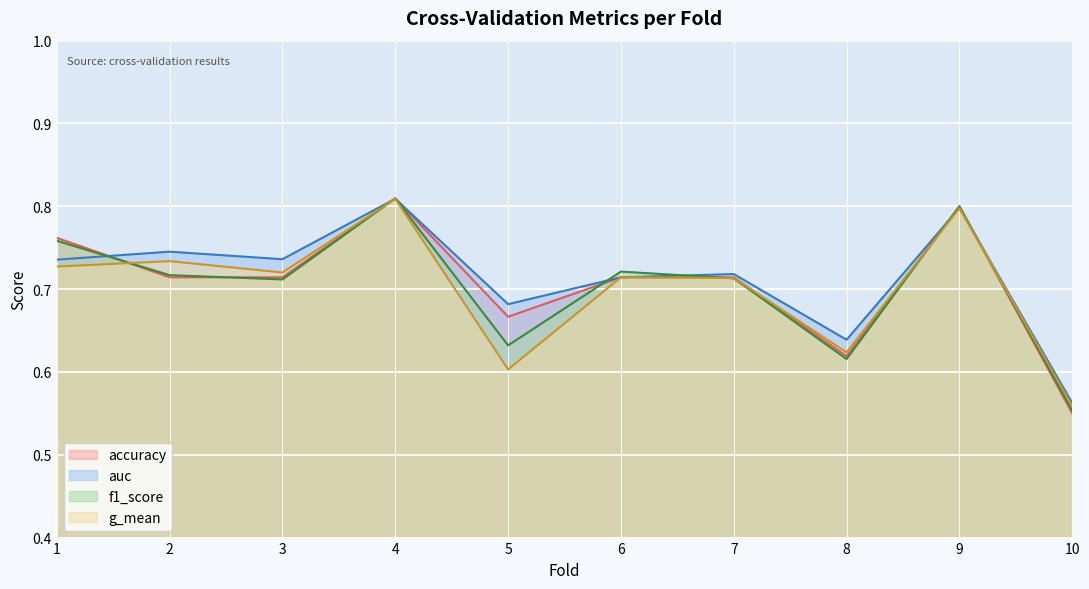

Reading left to right, list all the values displayed in this chart.

accuracy: 0.8	0.7	0.7	0.8	0.7	0.7	0.7	0.6	0.8	0.6
auc: 0.7	0.7	0.7	0.8	0.7	0.7	0.7	0.6	0.8	0.6
f1_score: 0.8	0.7	0.7	0.8	0.6	0.7	0.7	0.6	0.8	0.6
g_mean: 0.7	0.7	0.7	0.8	0.6	0.7	0.7	0.6	0.8	0.6